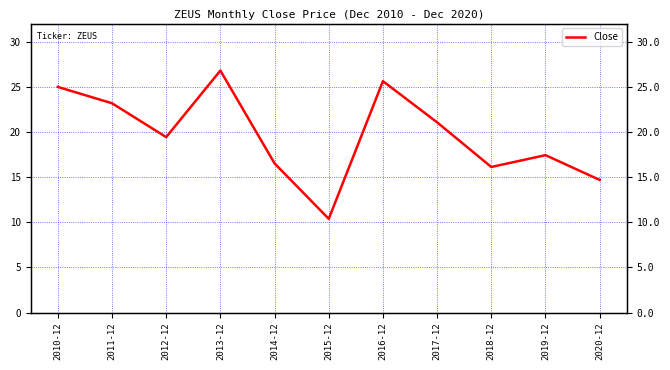

What is the label of the 7th point from the left?

2016-12